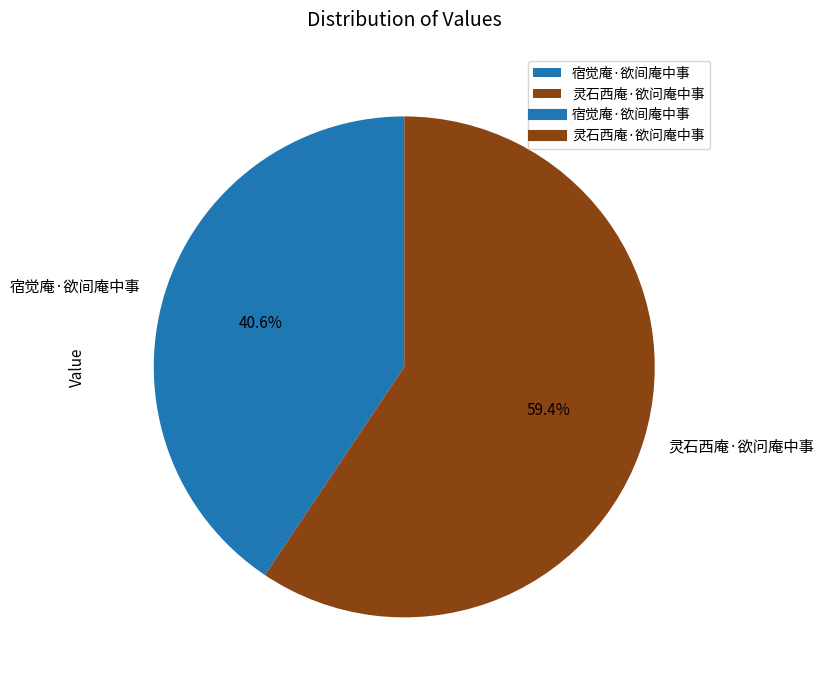

Which category accounts for the majority?

灵石西庵·欲问庵中事